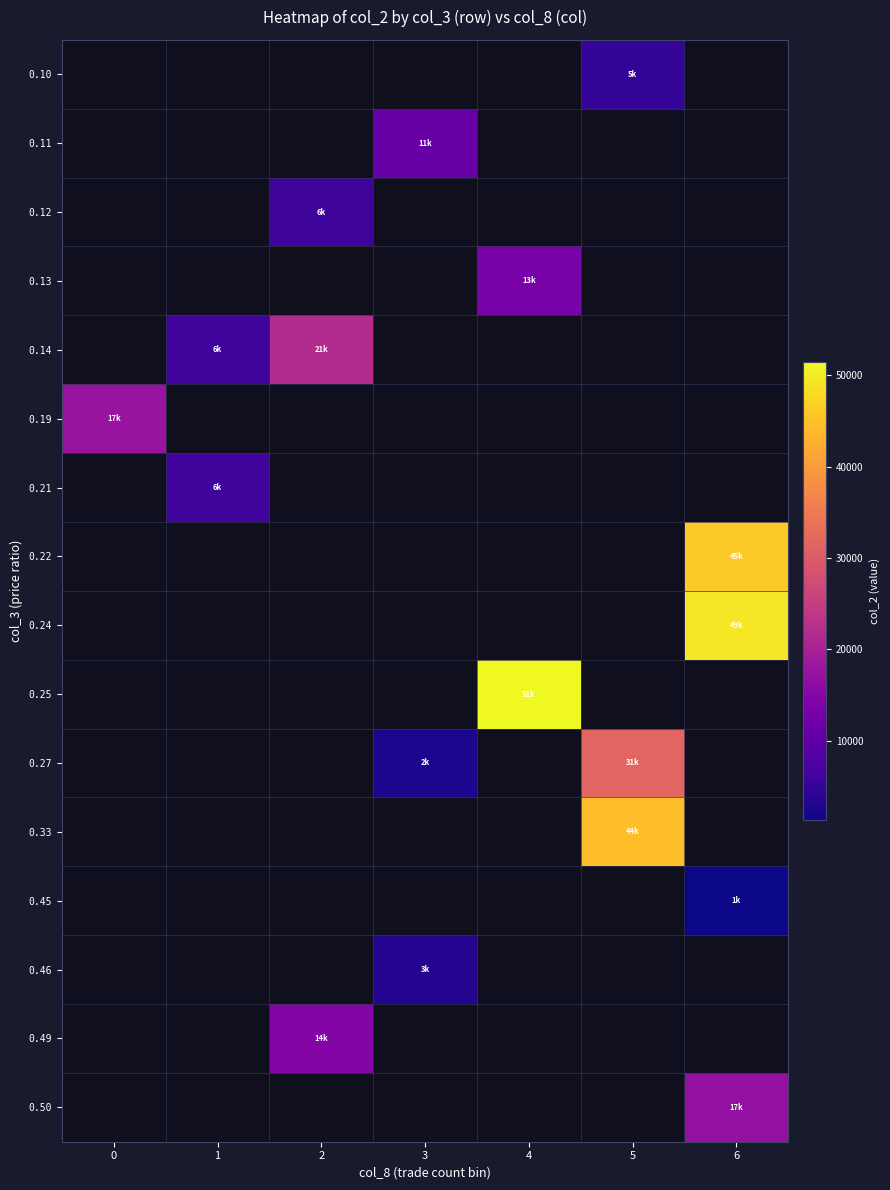

How many data points does each series have?

7